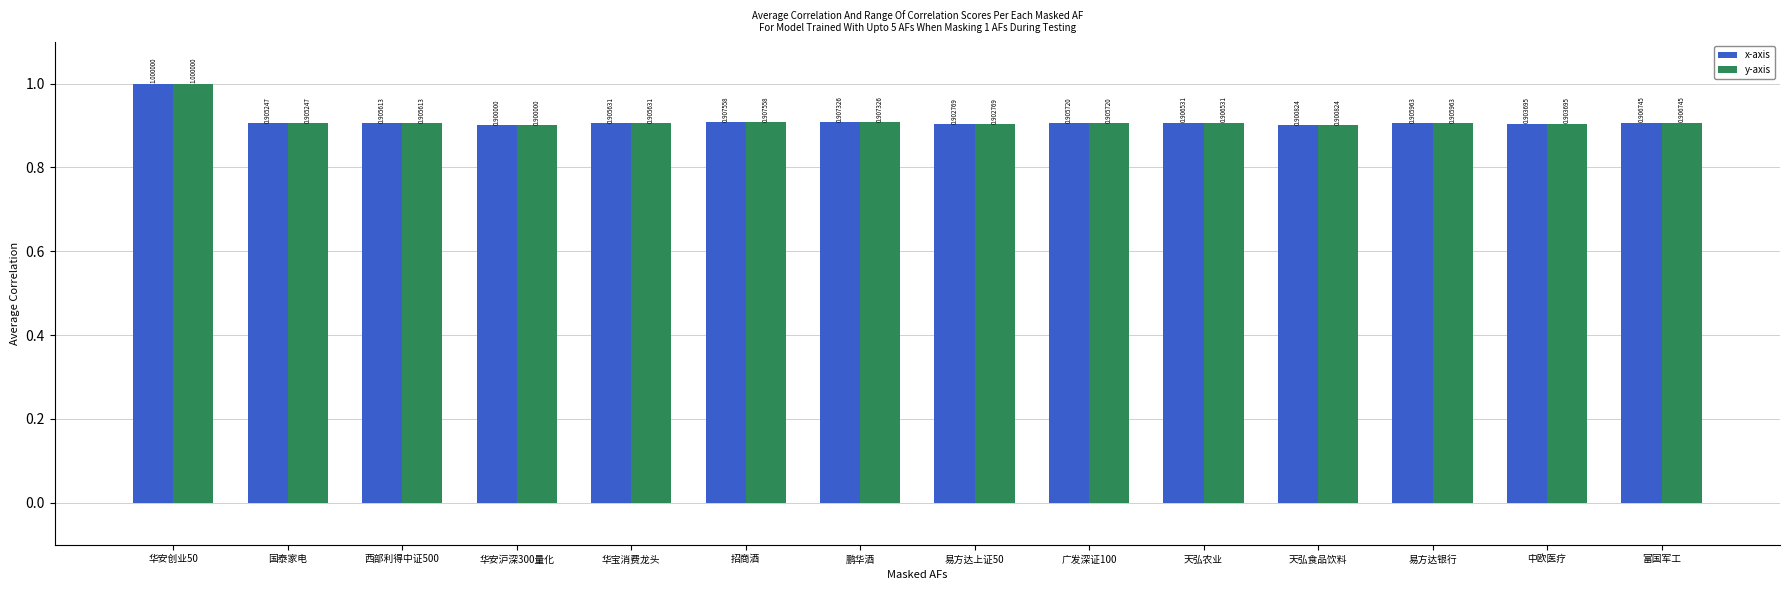

Which category has the highest value in the x-axis series?

华安创业50